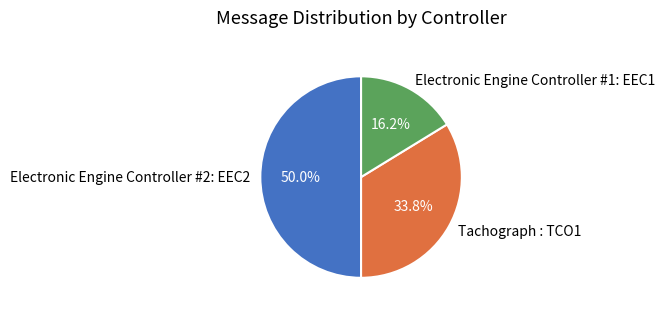

To the nearest percent, what portion does Electronic Engine Controller #2: EEC2 represent?

50%